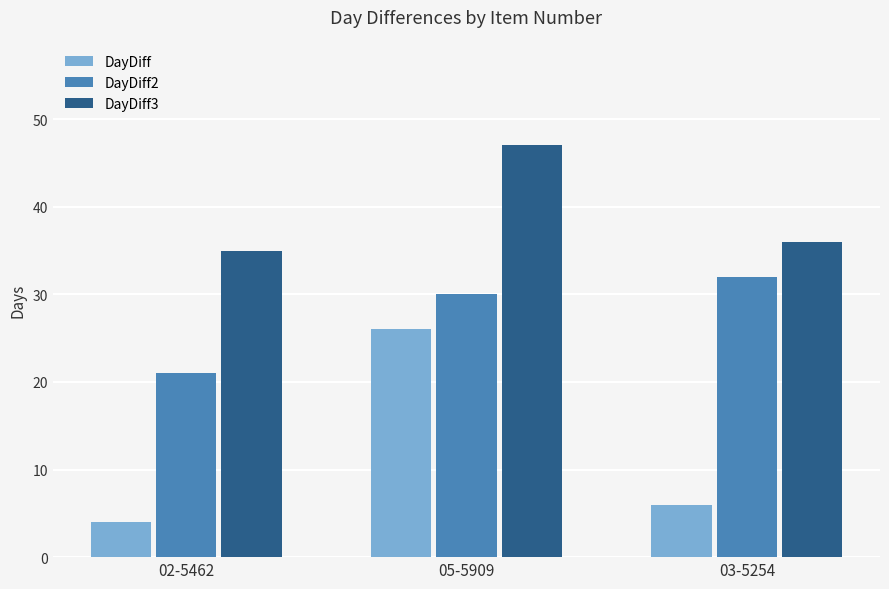

Reading right to left, what are all the values shown in this chart?

DayDiff: 6	26	4
DayDiff2: 32	30	21
DayDiff3: 36	47	35